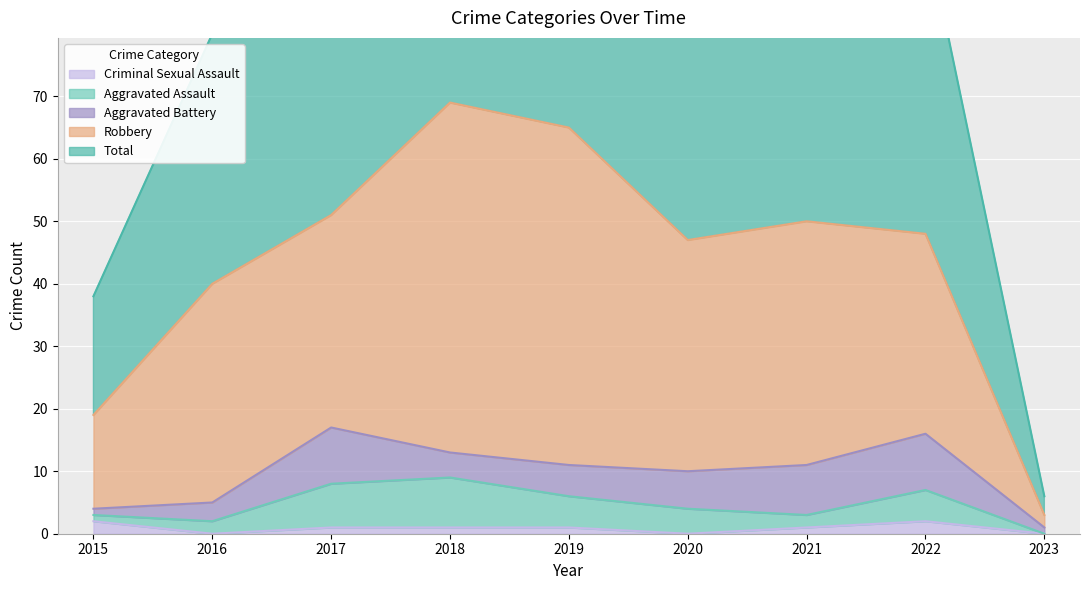

Between which two adjacent categories do Aggravated Assault and Aggravated Battery first intersect?

2017 and 2018